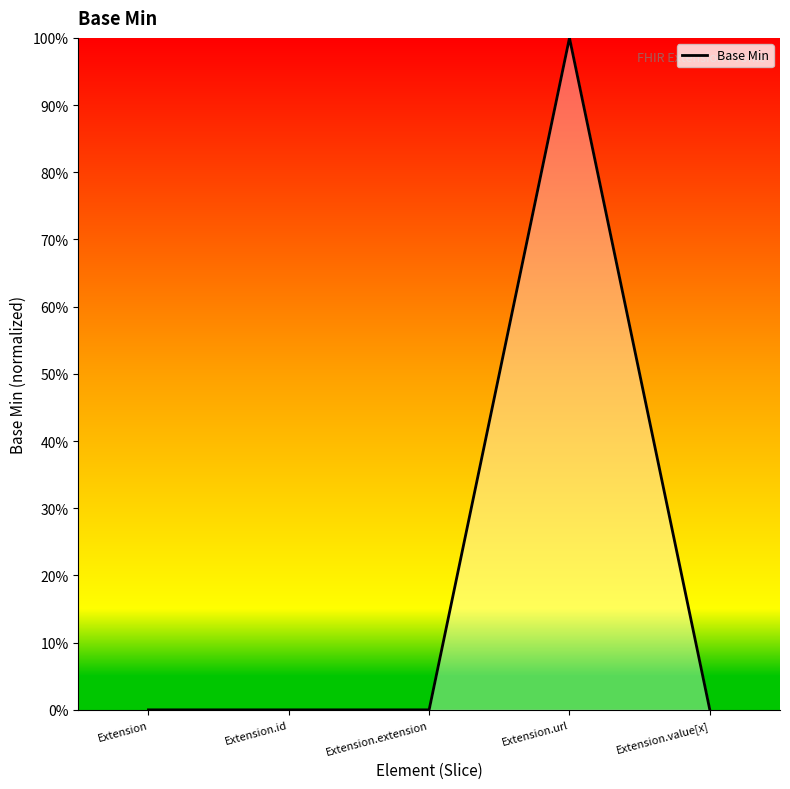

True or false: the data shows 0 at Extension.id.

True